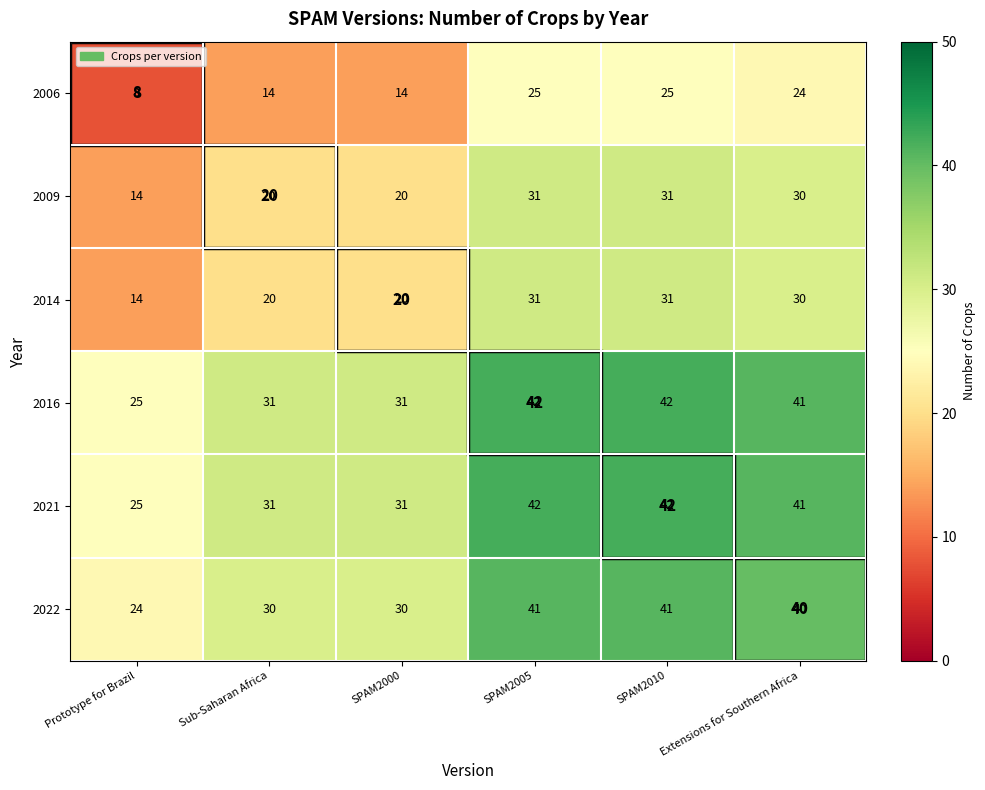

What is the difference between the maximum and minimum values in the 2021 series?

17